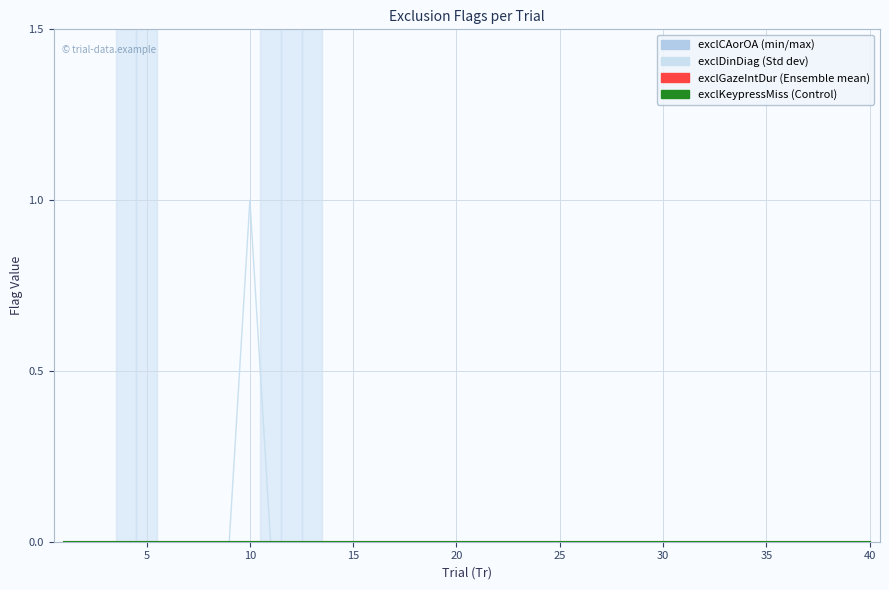

Does the chart display data point markers on the line(s)?

No